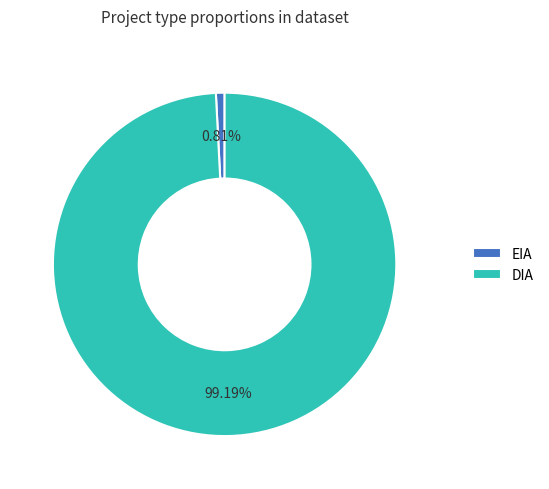

What is the majority slice?

DIA